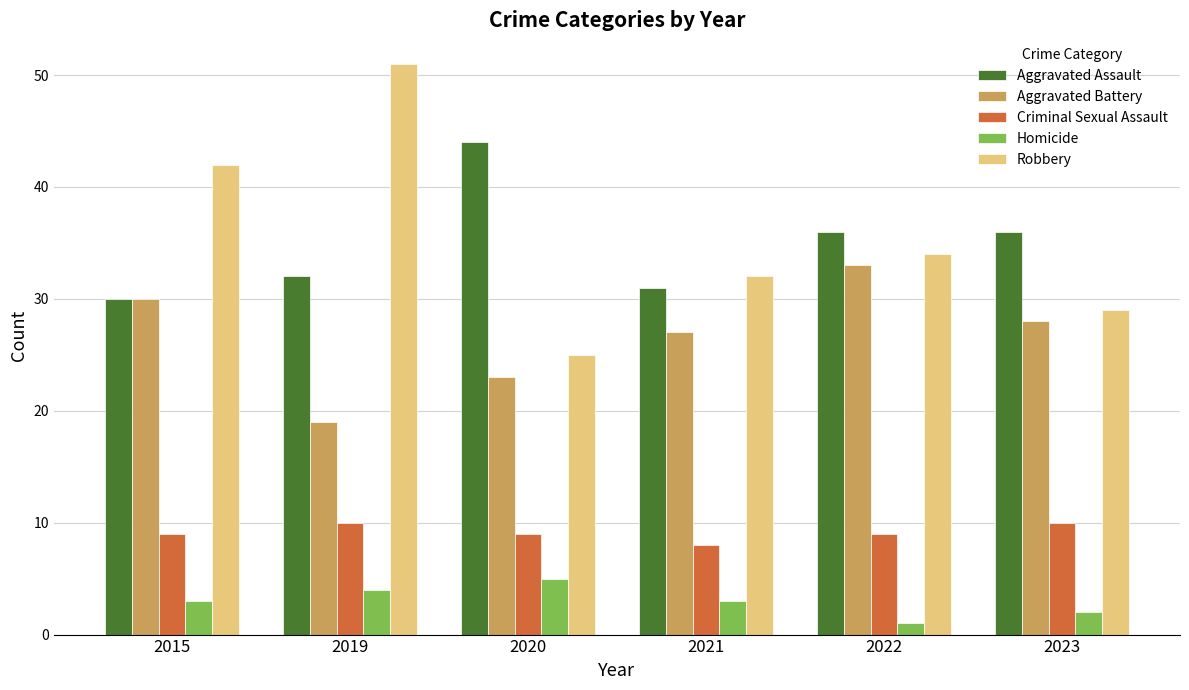

What is the sum of all Homicide values?

18